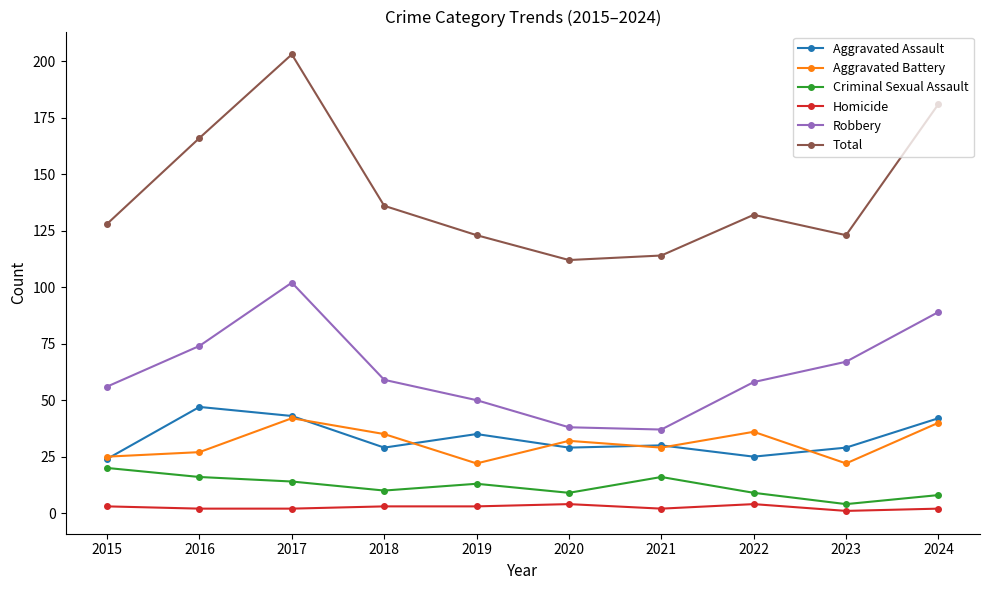

Reading left to right, transcribe all the data shown in this chart.

Aggravated Assault: 2015=24	2016=47	2017=43	2018=29	2019=35	2020=29	2021=30	2022=25	2023=29	2024=42
Aggravated Battery: 2015=25	2016=27	2017=42	2018=35	2019=22	2020=32	2021=29	2022=36	2023=22	2024=40
Criminal Sexual Assault: 2015=20	2016=16	2017=14	2018=10	2019=13	2020=9	2021=16	2022=9	2023=4	2024=8
Homicide: 2015=3	2016=2	2017=2	2018=3	2019=3	2020=4	2021=2	2022=4	2023=1	2024=2
Robbery: 2015=56	2016=74	2017=102	2018=59	2019=50	2020=38	2021=37	2022=58	2023=67	2024=89
Total: 2015=128	2016=166	2017=203	2018=136	2019=123	2020=112	2021=114	2022=132	2023=123	2024=181